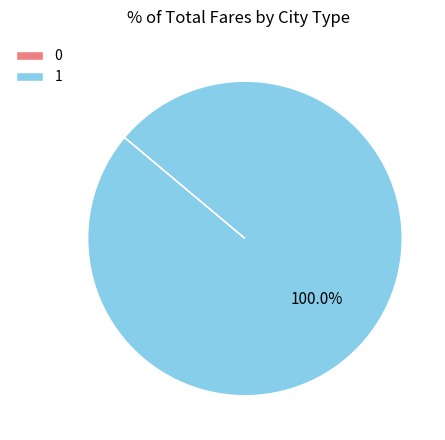

What is the majority slice?

1